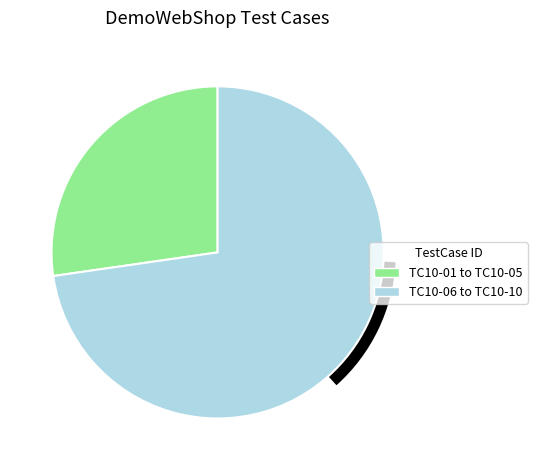

Do TC10-06 to TC10-10 and TC10-01 to TC10-05 together represent more than half of the pie?

Yes